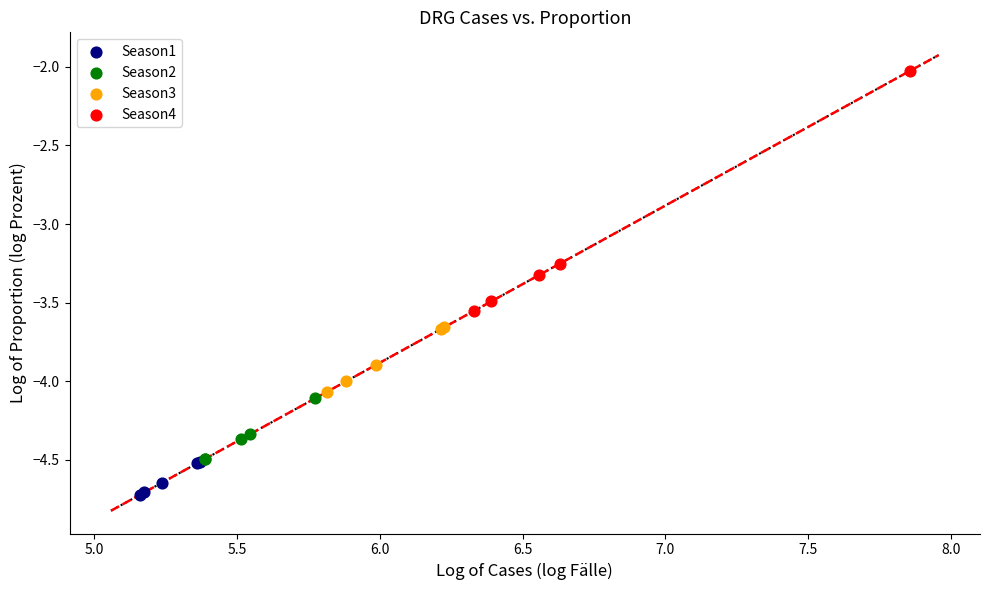

Which series reaches the maximum Y coordinate?

Season4